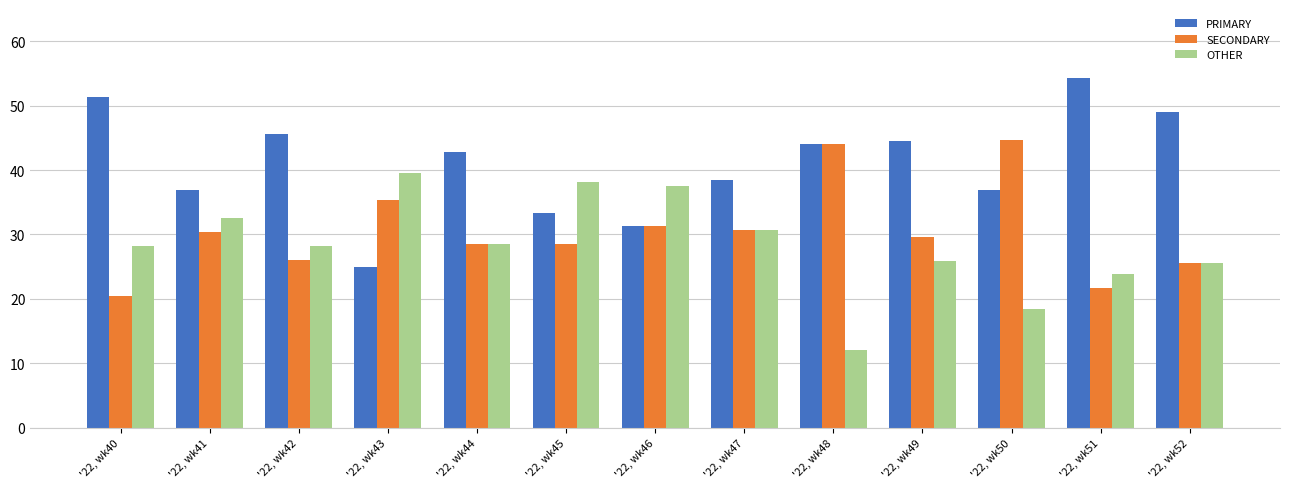

The SECONDARY series shows 55.9 at '22, wk43. True or false?

False